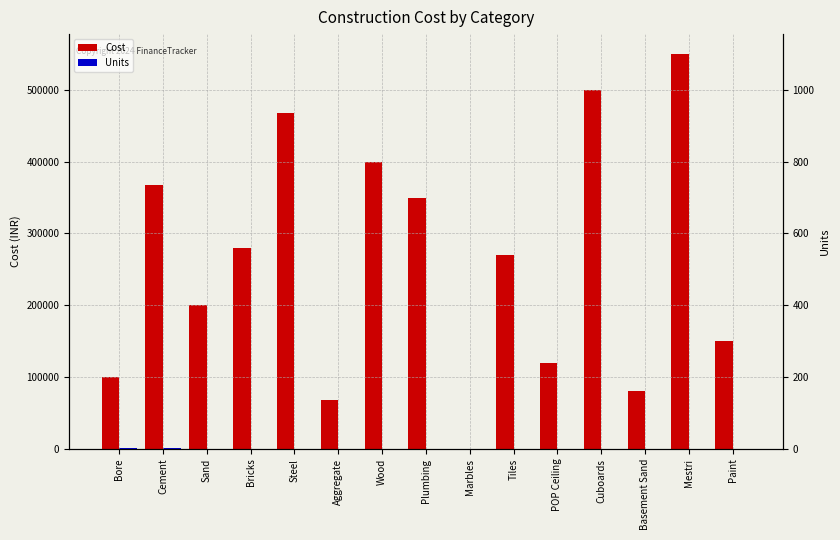

Reading left to right, list all the values displayed in this chart.

Cost: Bore=100000	Cement=368000	Sand=200000	Bricks=280000	Steel=468000	Aggregate=68000	Wood=400000	Plumbing=350000	Marbles=0	Tiles=270000	POP Ceiling=120000	Cuboards=500000	Basement Sand=80000	Mestri=550000	Paint=150000
Units: Bore=800	Cement=800	Sand=38	Bricks=8	Steel=6	Aggregate=18	Wood=0	Plumbing=0	Marbles=0	Tiles=0	POP Ceiling=0	Cuboards=0	Basement Sand=0	Mestri=0	Paint=0